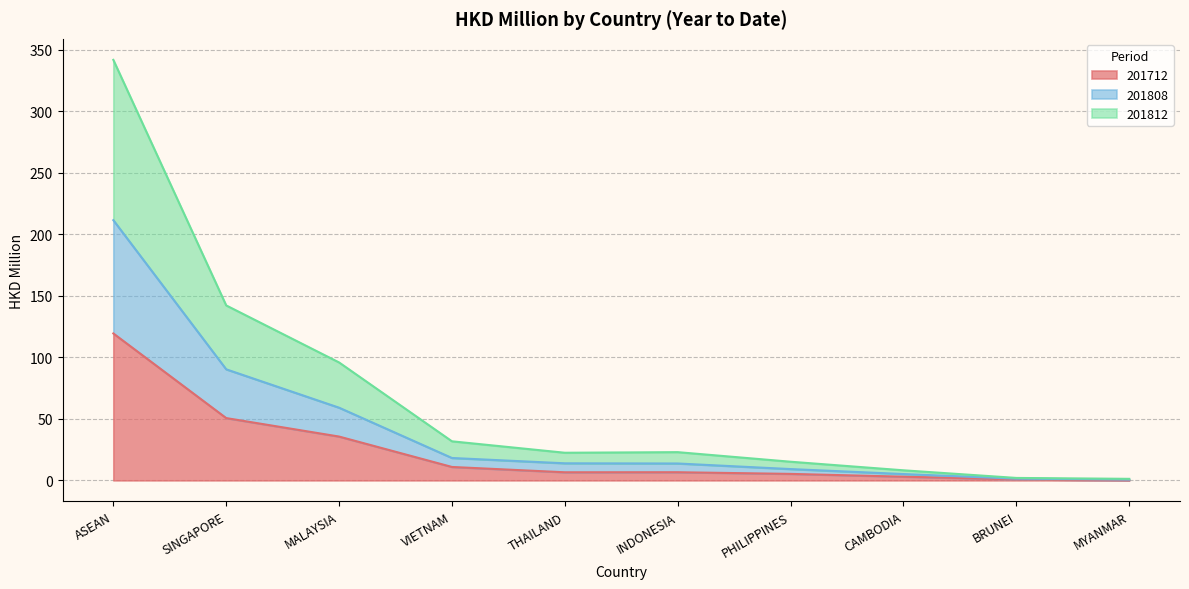

What is the total value across all series at MALAYSIA?

95.9